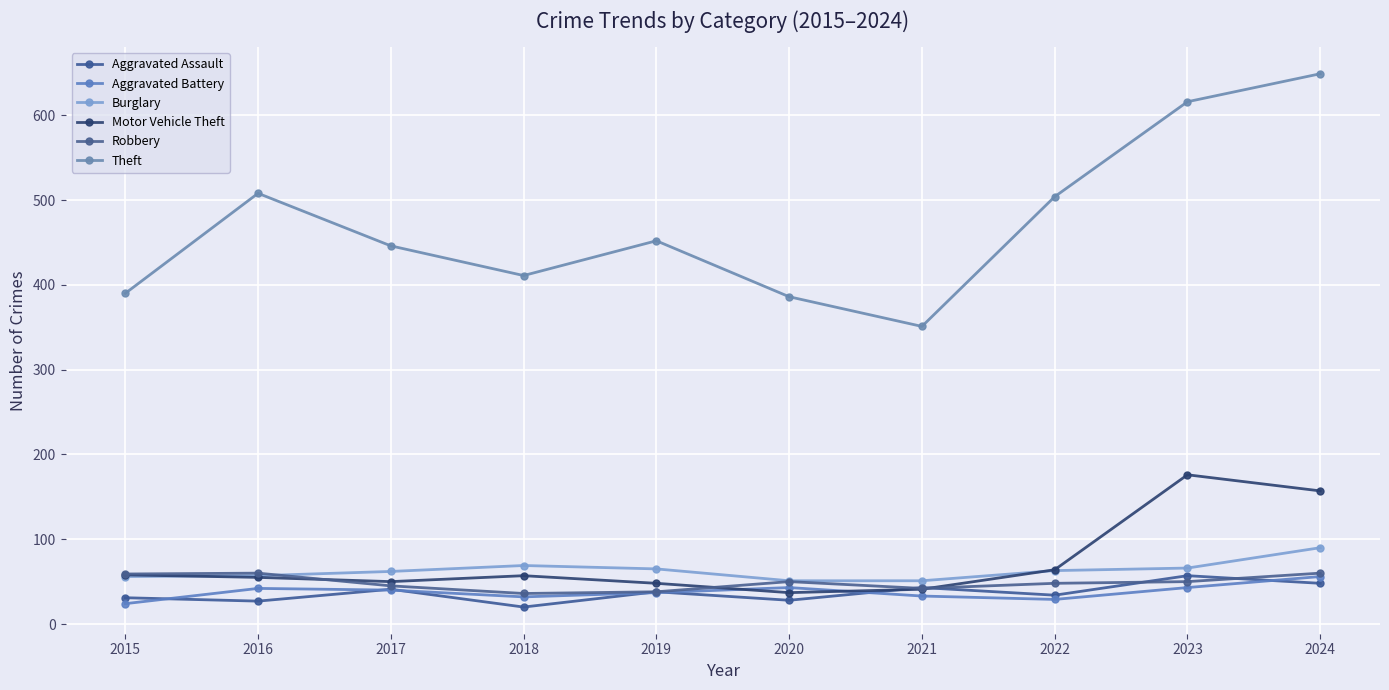

Which category has the highest value in the Aggravated Assault series?

2023